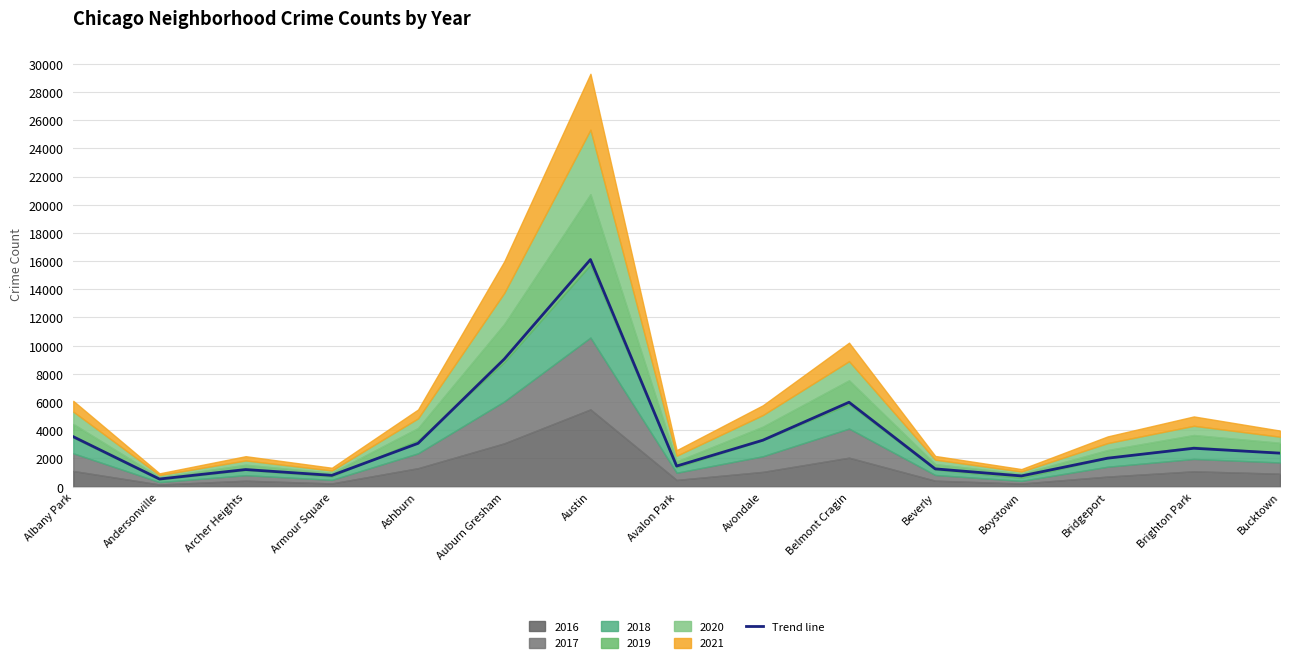

At which category does the data reach its first local peak?

Archer Heights